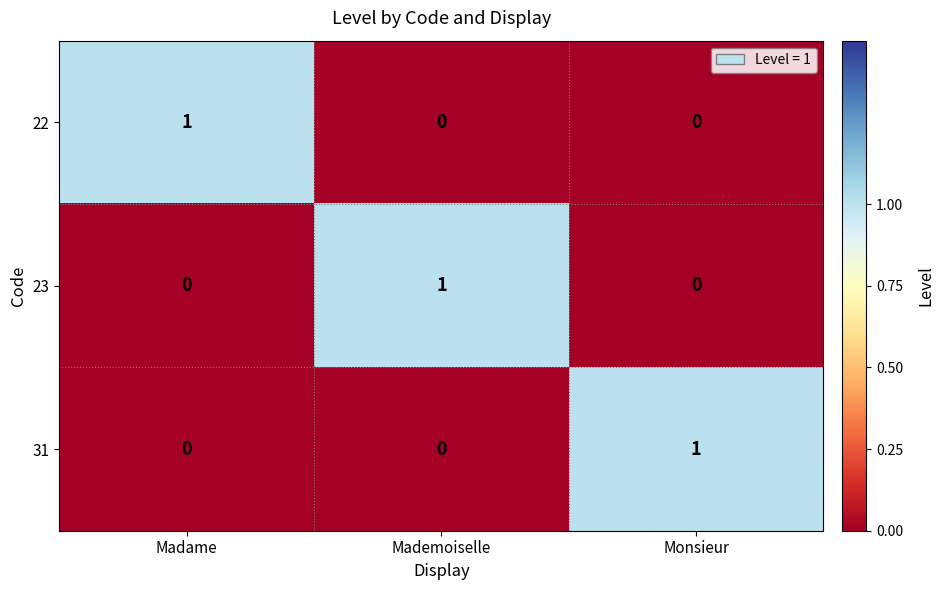

Which category has the highest value in the 22 series?

Madame